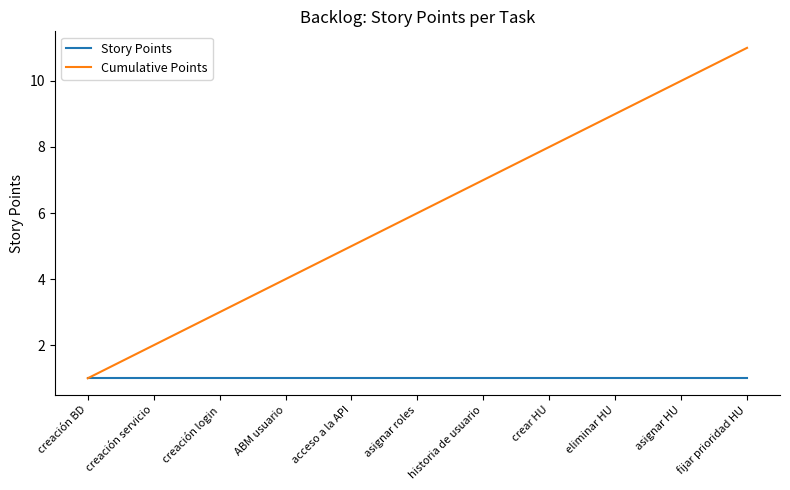

What is the difference between the second highest and minimum values in the Cumulative Points series?

9